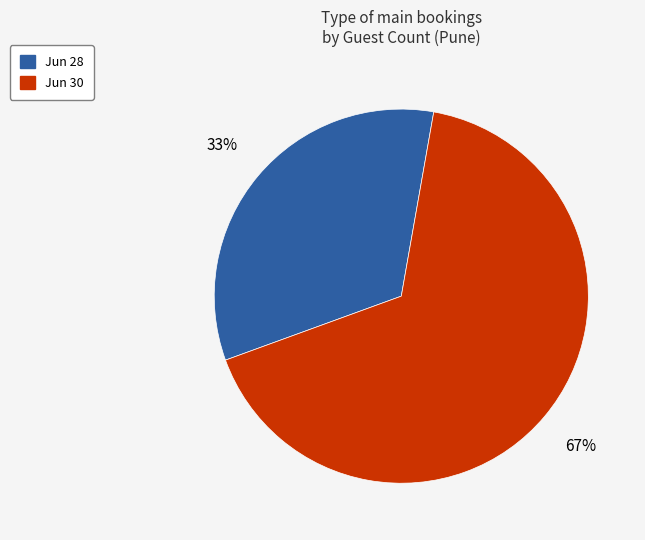

Does Jun 28 represent more than half of the total?

No